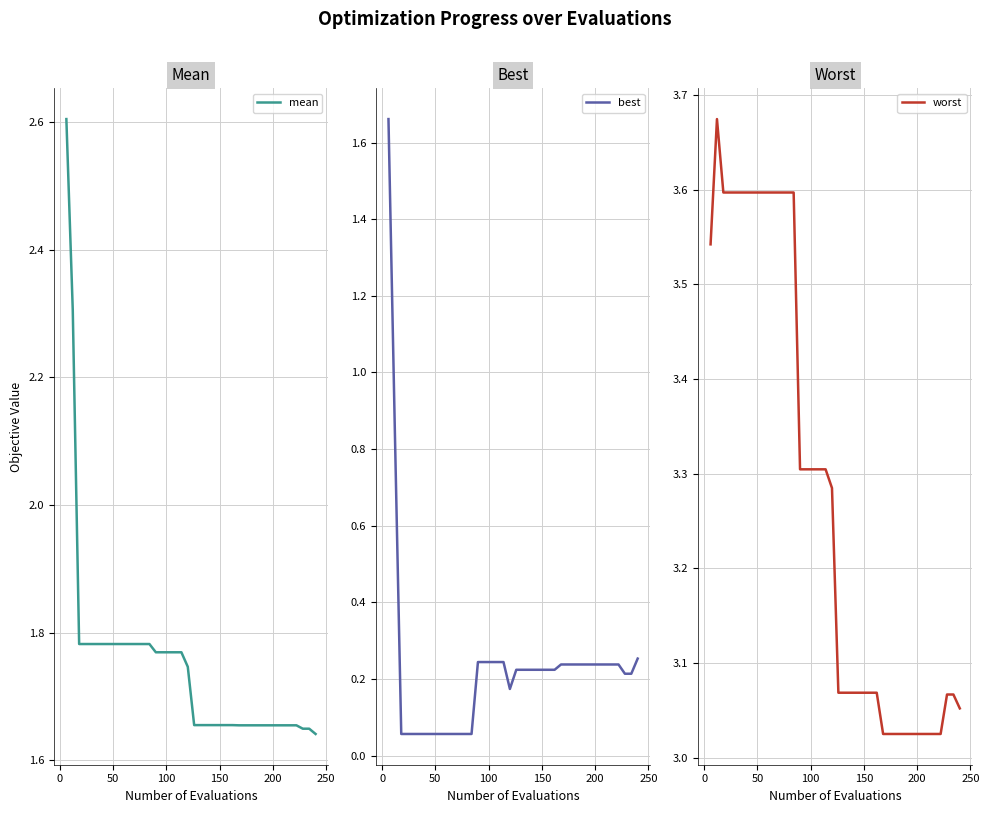

What is the average value of the mean series?

1.7